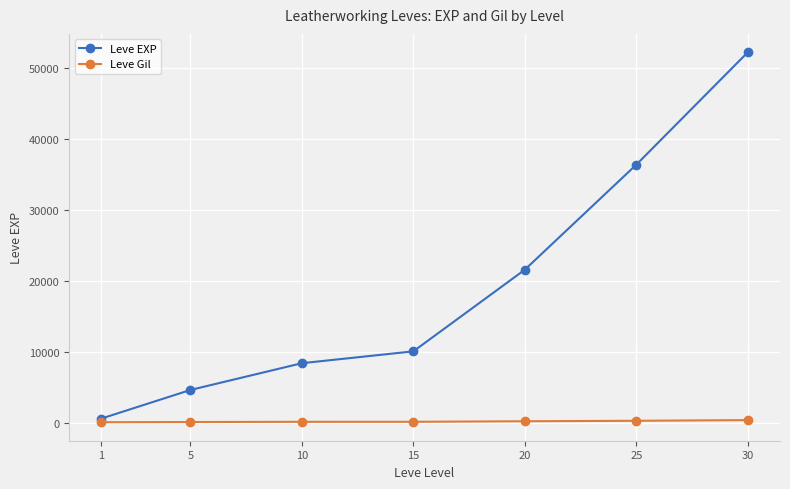

What is the average value of the Leve EXP series?

19147